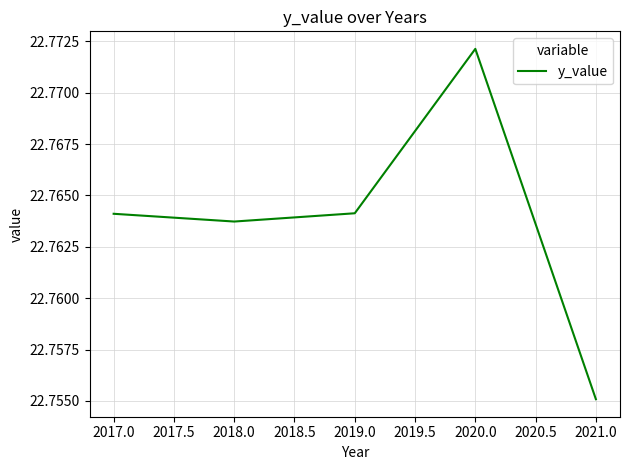

The chart shows a value of 37.3 at 2018.0. True or false?

False